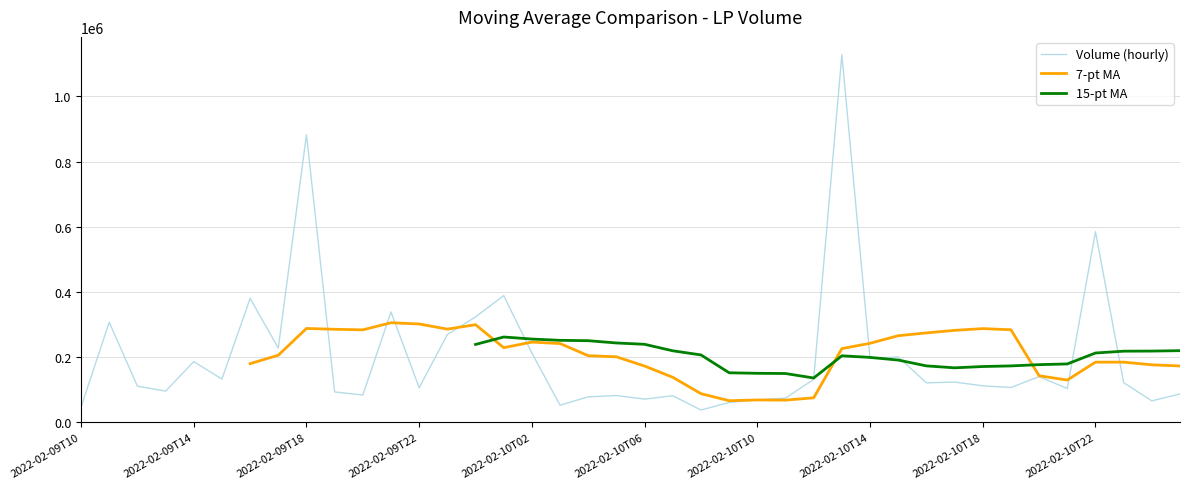

Rank the series by their maximum value, from highest to lowest.

Volume (hourly), 7-pt MA, 15-pt MA